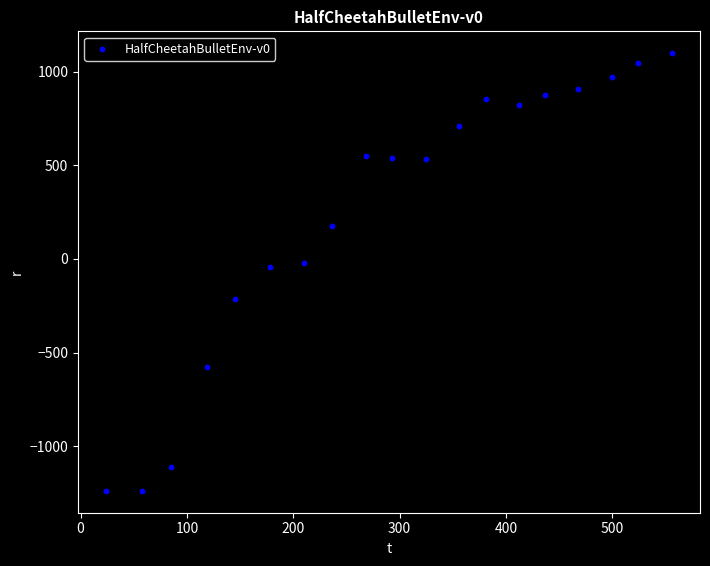

What is the range of Y values (max minus min)?

2337.6